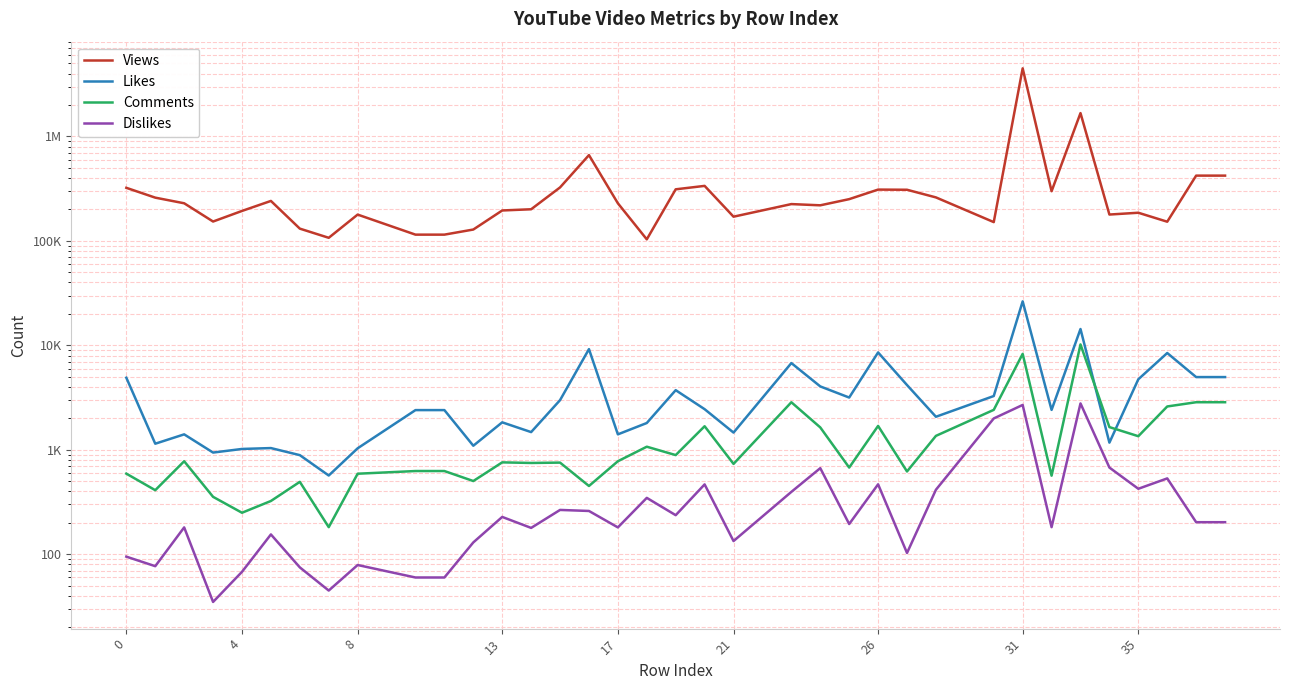

Rank the series at 31 from lowest to highest value.

Dislikes, Comments, Likes, Views